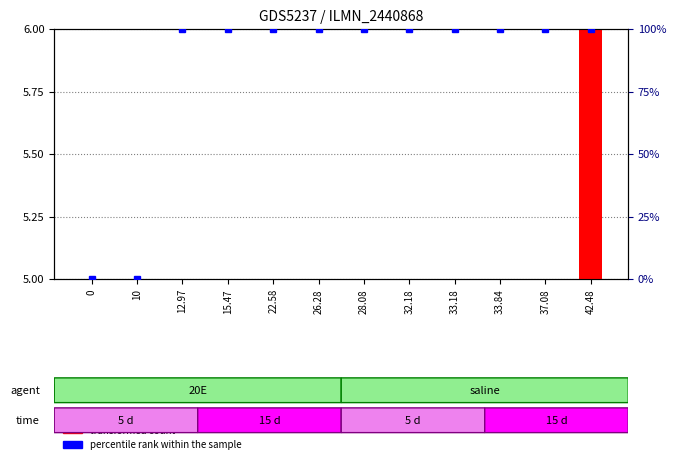

What are all the series names shown in the legend?

transformed count, percentile rank within the sample